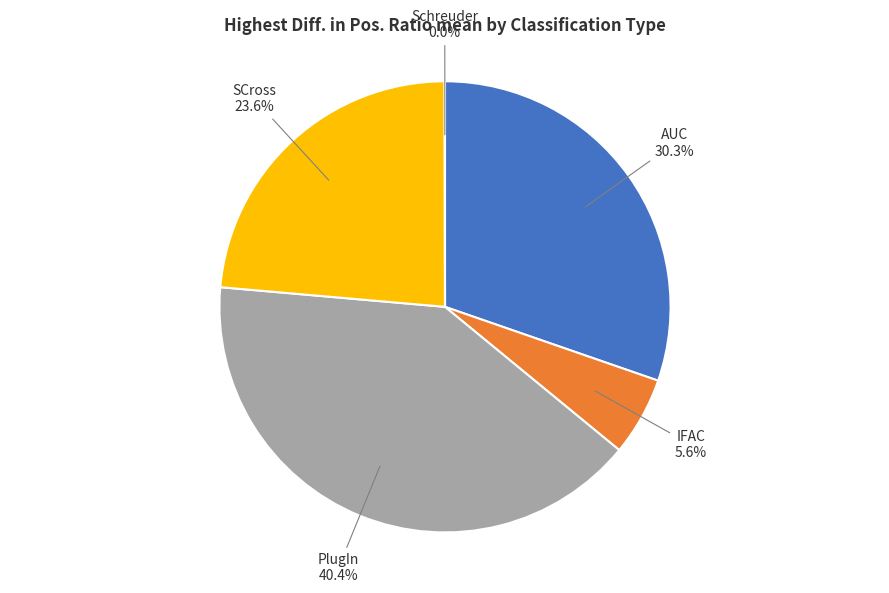

Is it true that PlugIn is 40% of the pie?

True